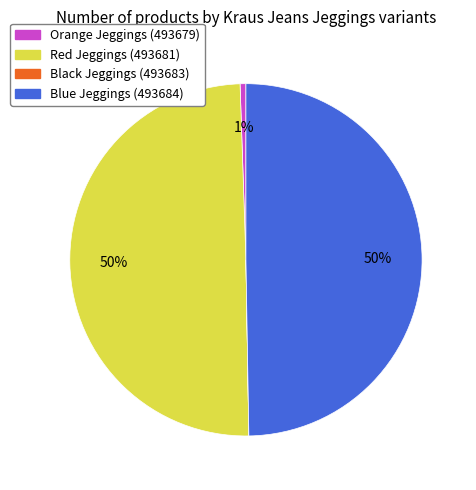

Does any single category account for the majority?

No